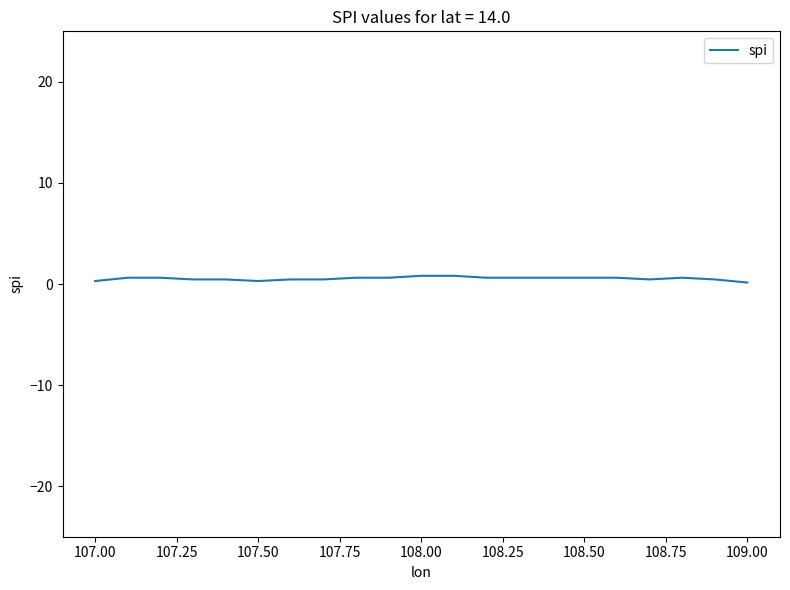

The chart shows a value of 0.3 at 107.50. True or false?

True